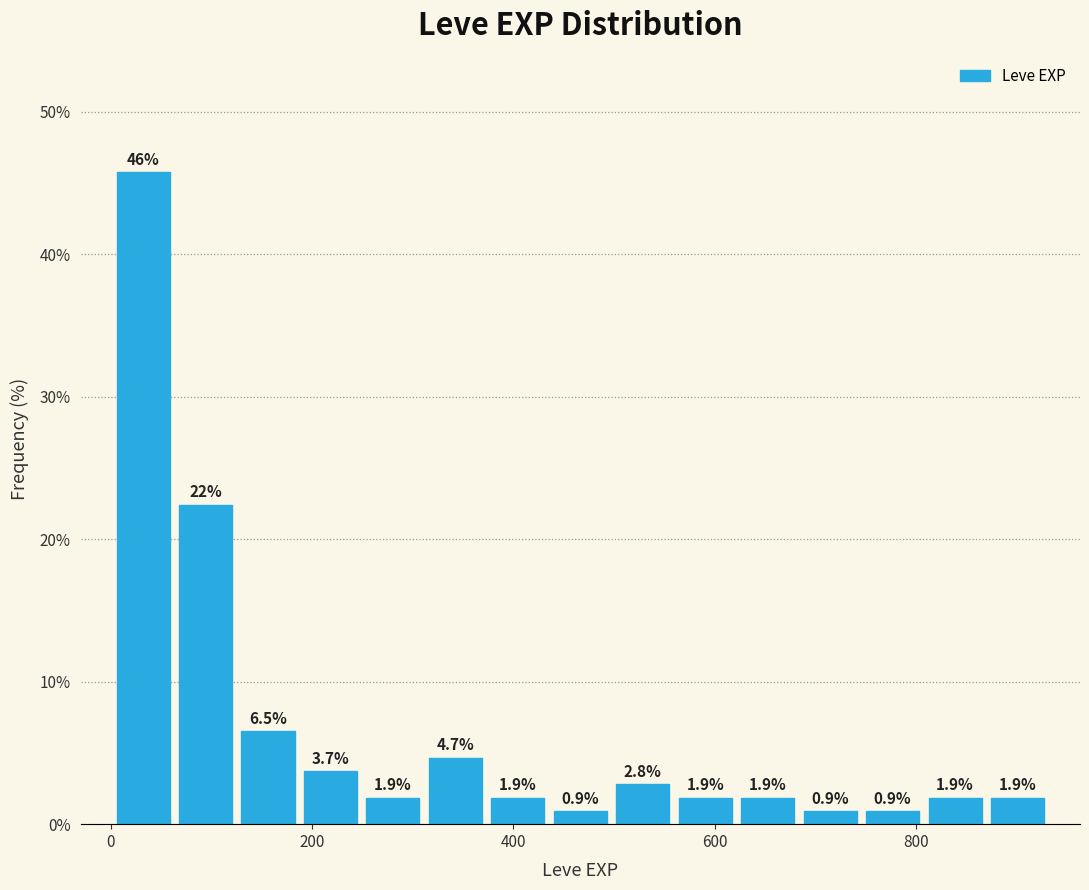

Around what value on the x-axis is the tallest bar? Give the approximate position of its centre, as read against the axis.

40